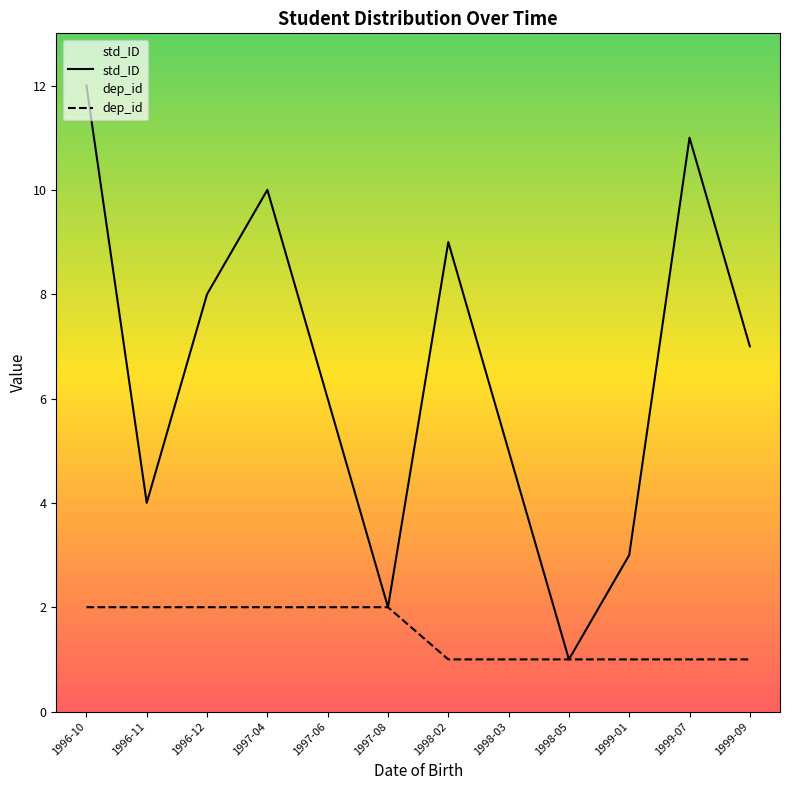

Which series has the widest spread of values?

std_ID